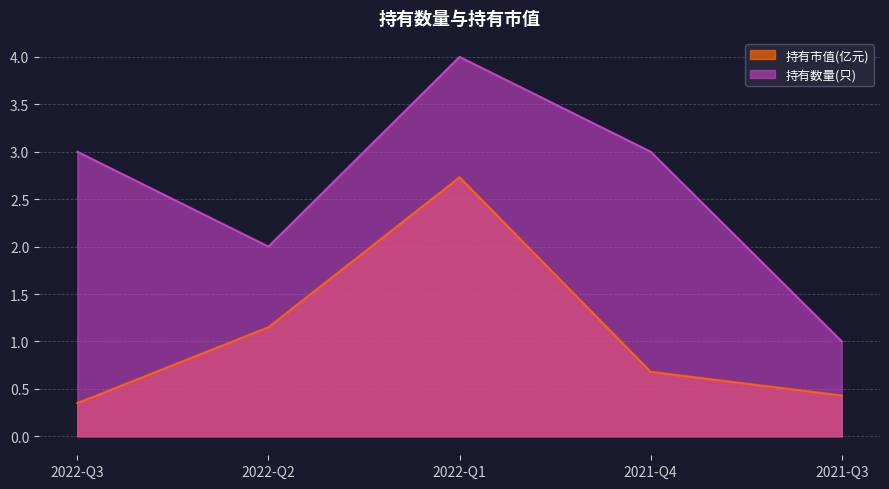

What are all the series names shown in the legend?

持有市值(亿元), 持有数量(只)